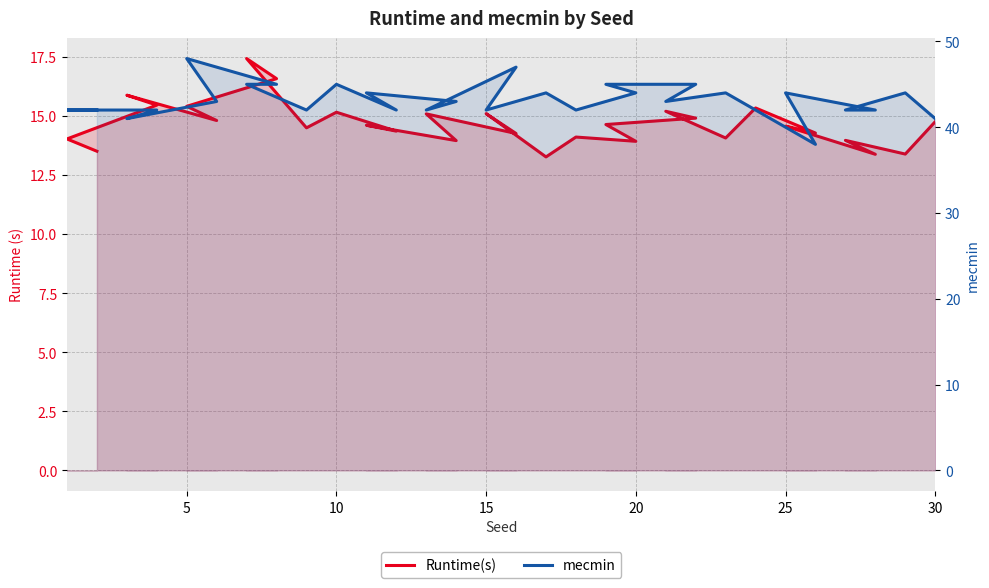

In mecmin, how many points are higher than both neighbors (excluding endpoints)?

8